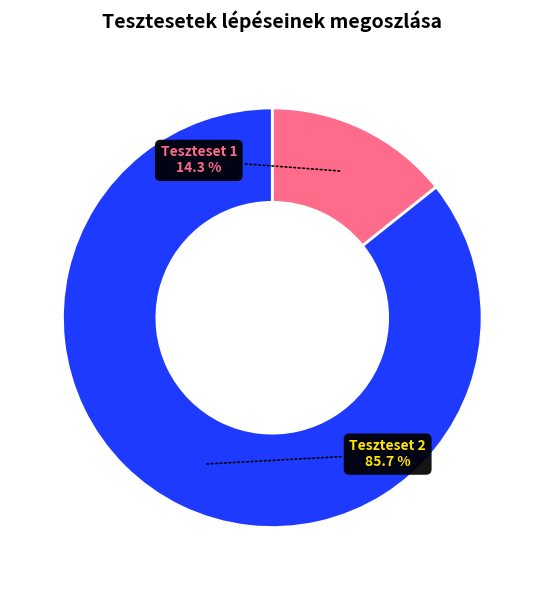

Rank the categories by value from lowest to highest.

Teszteset 1, Teszteset 2